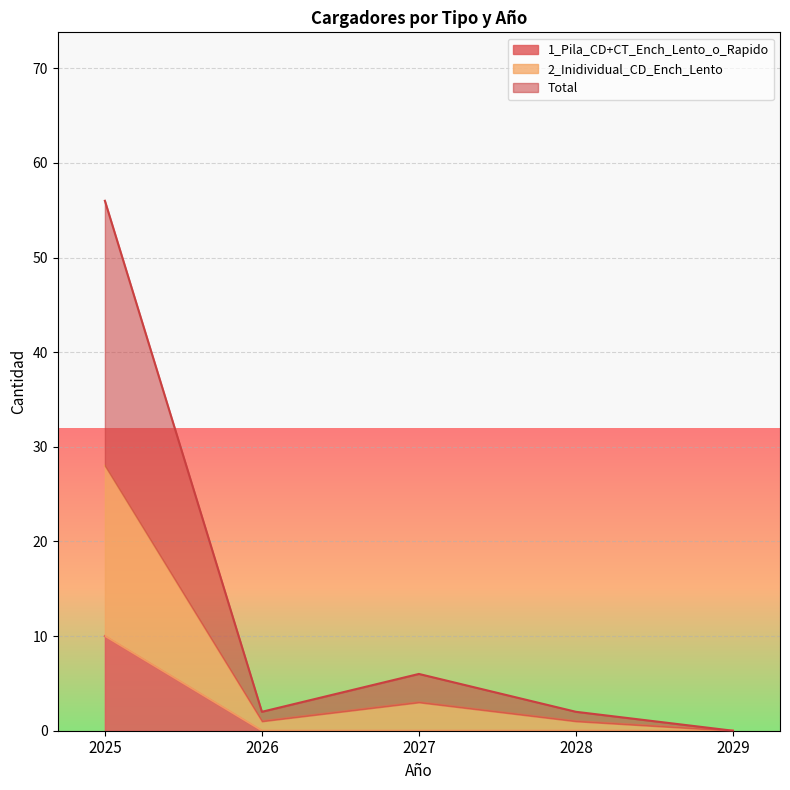

Is it true that 1_Pila_CD+CT_Ench_Lento_o_Rapido equals 0 at 2027?

True